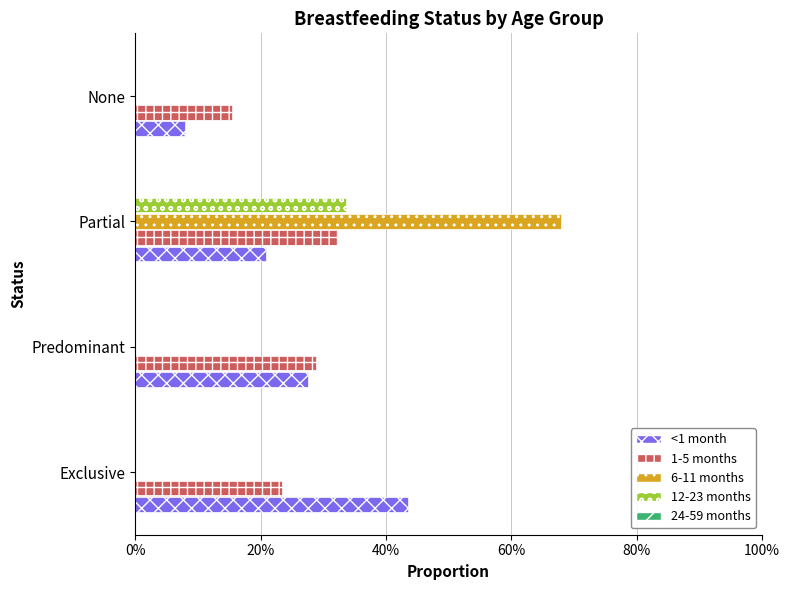

At how many categories does at least one series exceed 0?

4